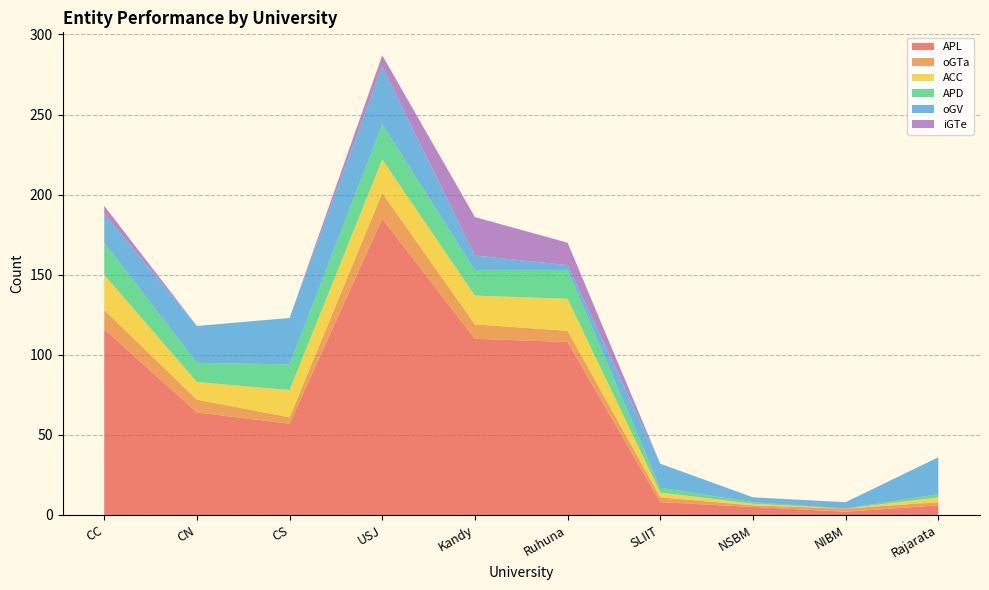

Reading right to left, extract all data points from this chart.

APL: Rajarata=6	NIBM=2	NSBM=5	SLIIT=8	Ruhuna=108	Kandy=110	USJ=185	CS=57	CN=64	CC=116
oGTa: Rajarata=2	NIBM=2	NSBM=1	SLIIT=3	Ruhuna=7	Kandy=9	USJ=16	CS=4	CN=8	CC=12
ACC: Rajarata=3	NIBM=0	NSBM=1	SLIIT=3	Ruhuna=20	Kandy=18	USJ=21	CS=17	CN=11	CC=22
APD: Rajarata=2	NIBM=0	NSBM=1	SLIIT=3	Ruhuna=18	Kandy=16	USJ=22	CS=16	CN=12	CC=20
oGV: Rajarata=23	NIBM=4	NSBM=3	SLIIT=15	Ruhuna=3	Kandy=9	USJ=36	CS=29	CN=23	CC=18
iGTe: Rajarata=0	NIBM=0	NSBM=0	SLIIT=0	Ruhuna=14	Kandy=24	USJ=7	CS=0	CN=0	CC=5